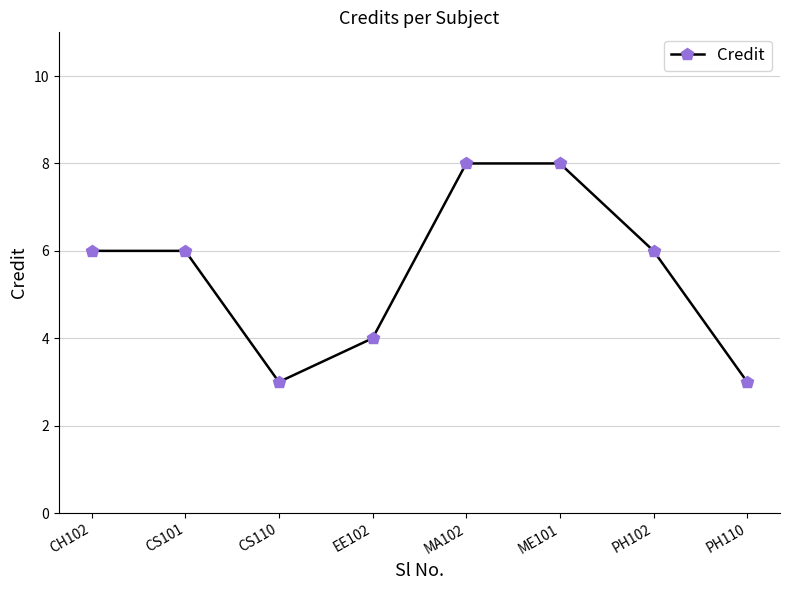

Is it true that the value at CH102 is 9?

False